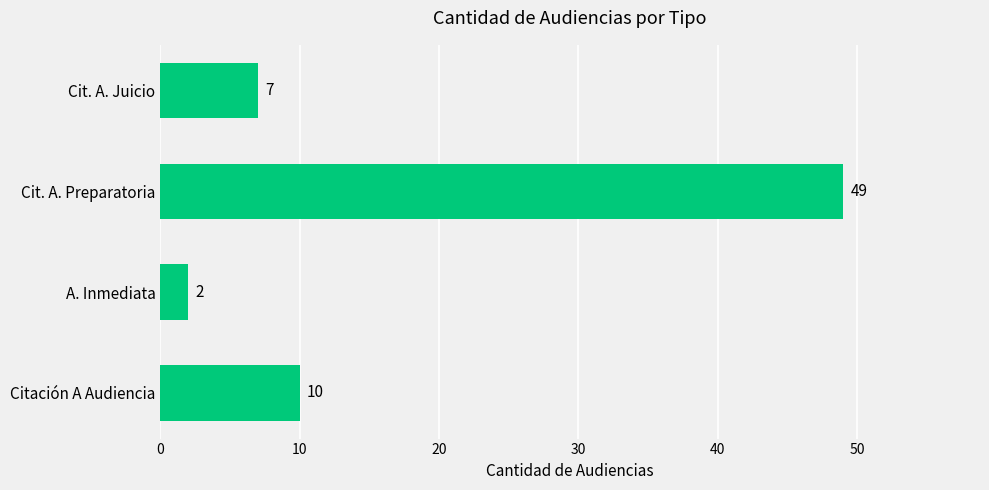

The chart shows a value of 7 at Cit. A. Juicio. True or false?

True